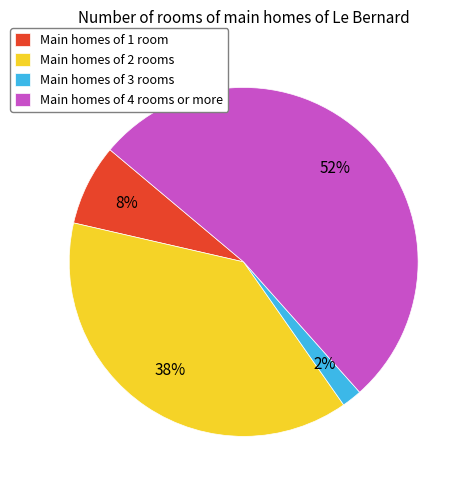

To the nearest percent, what is the average slice percentage?

25%